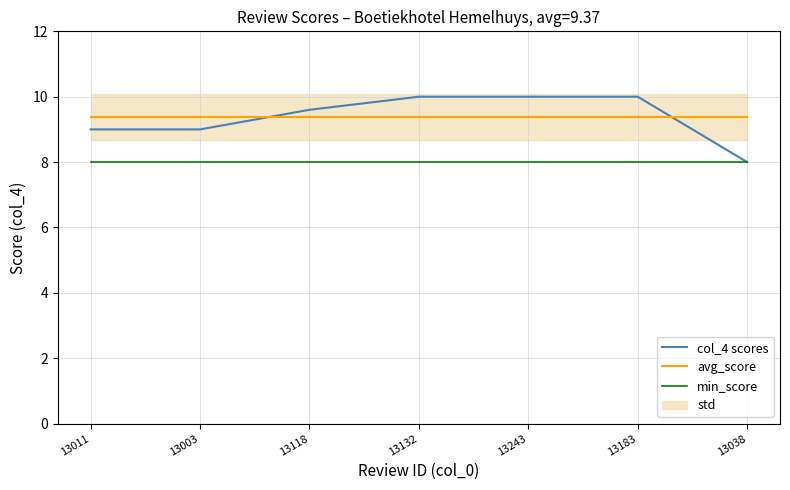

Which category has the lowest value in the col_4 scores series?

13038